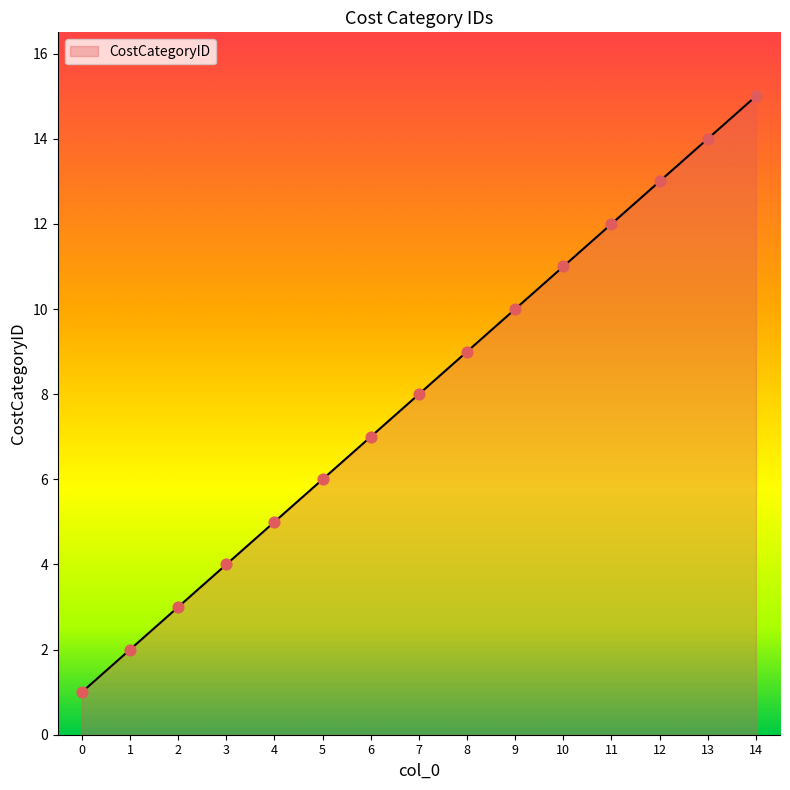

Approximately how many times larger is the value at 7 compared to 11?

0.7